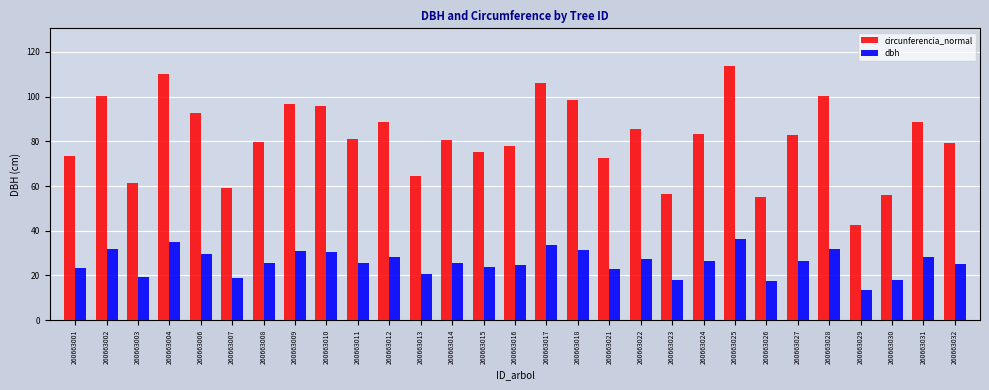

What is the greatest value displayed?

113.5